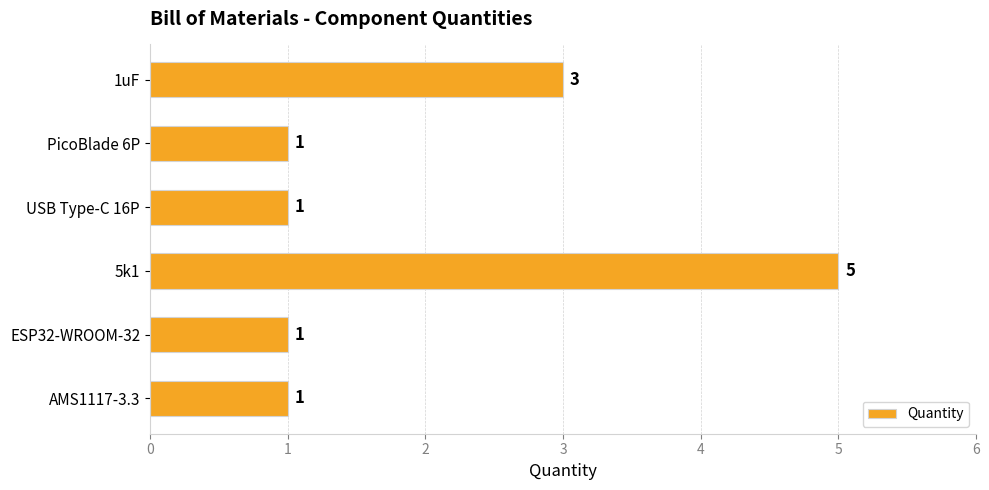

Approximately how many times larger is the value at 1uF compared to PicoBlade 6P?

3.0